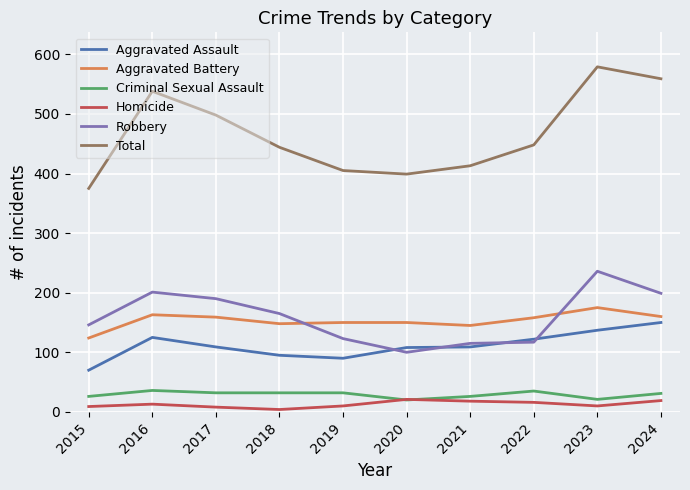

What is the highest value of the Robbery series?

236